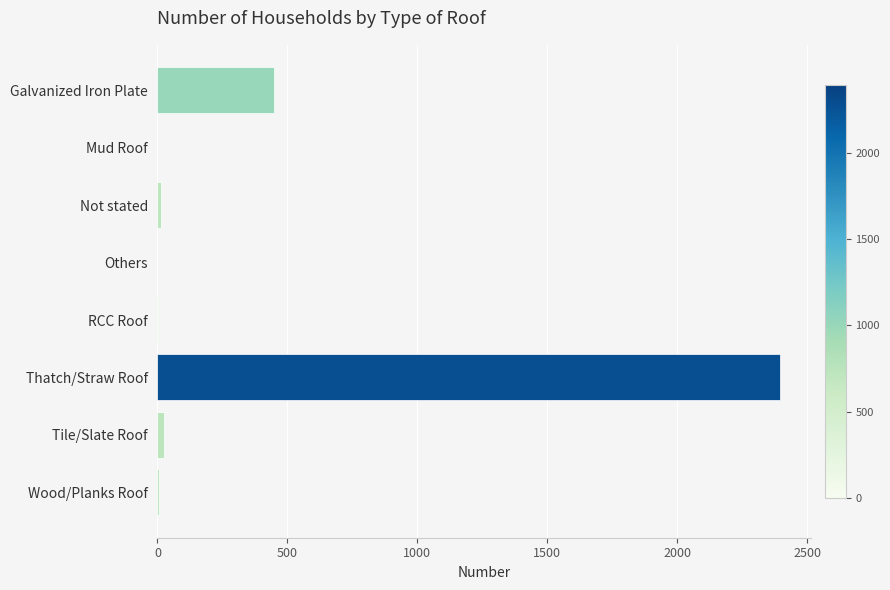

What is the maximum value shown in the chart?

2396